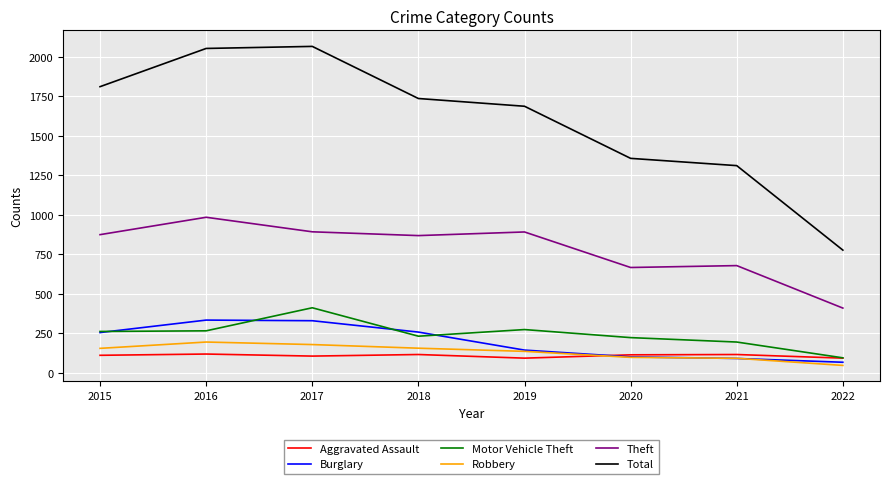

Is it true that Burglary equals 333 at 2016?

True